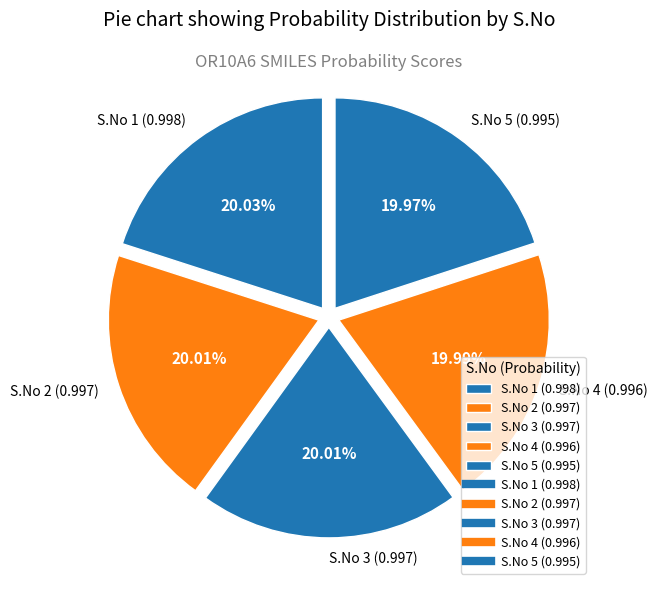

Is S.No 2 (0.997) the majority of the pie?

No